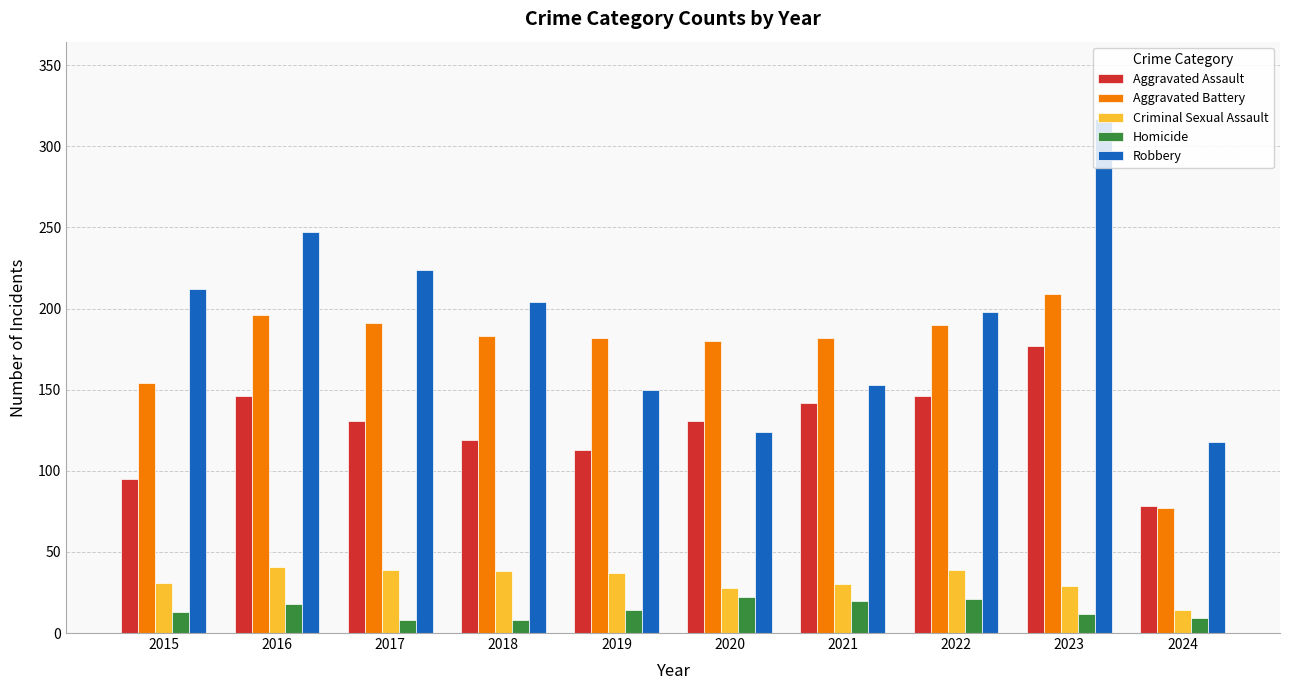

How many distinct data groups are displayed?

5